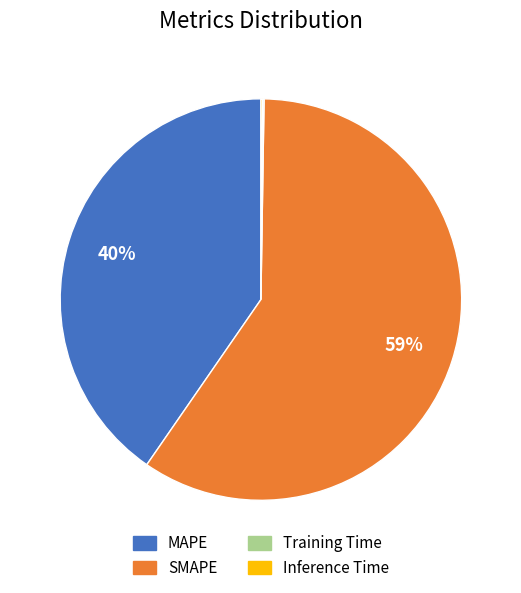

True or false: SMAPE accounts for 74% of the total.

False